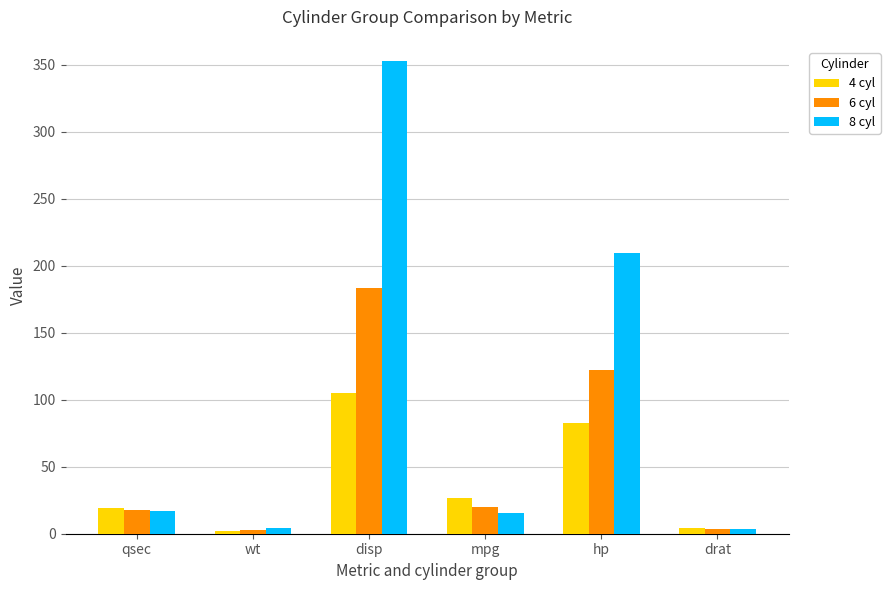

What is the spread (max minus min) of values at wt?

1.7